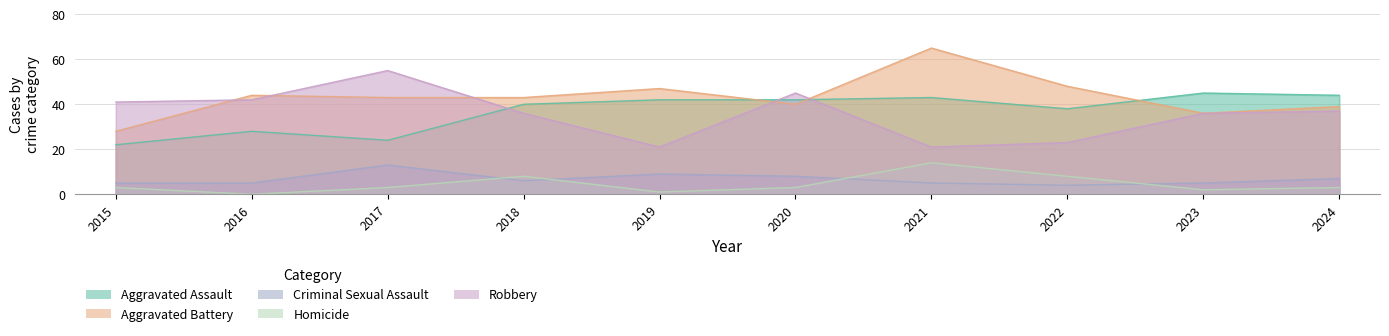

True or false: Aggravated Battery has a value of 43 at 2017.

True